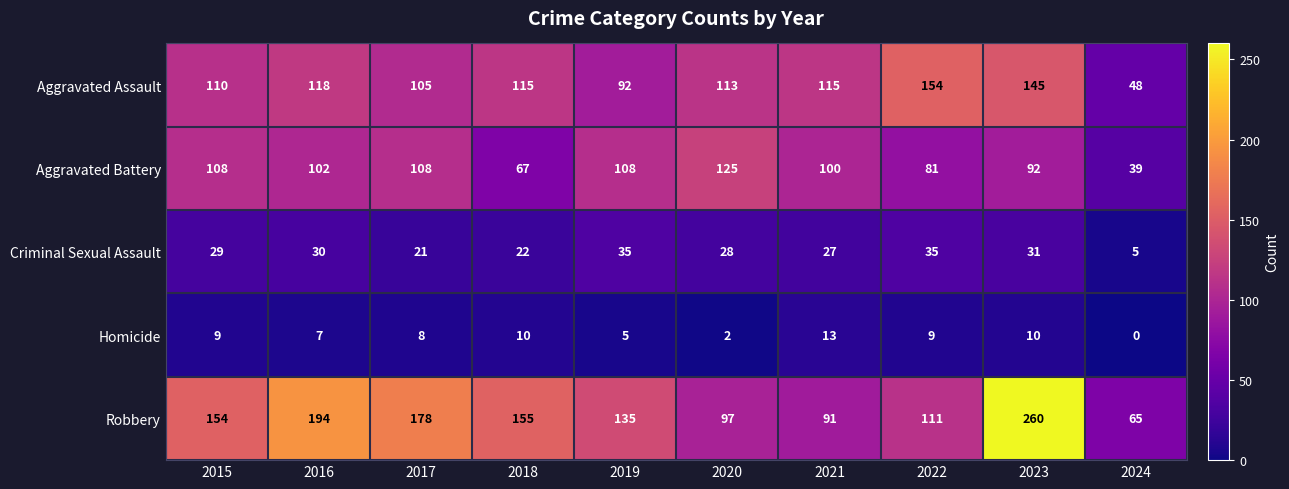

Read the Aggravated Battery value at 2015.

108